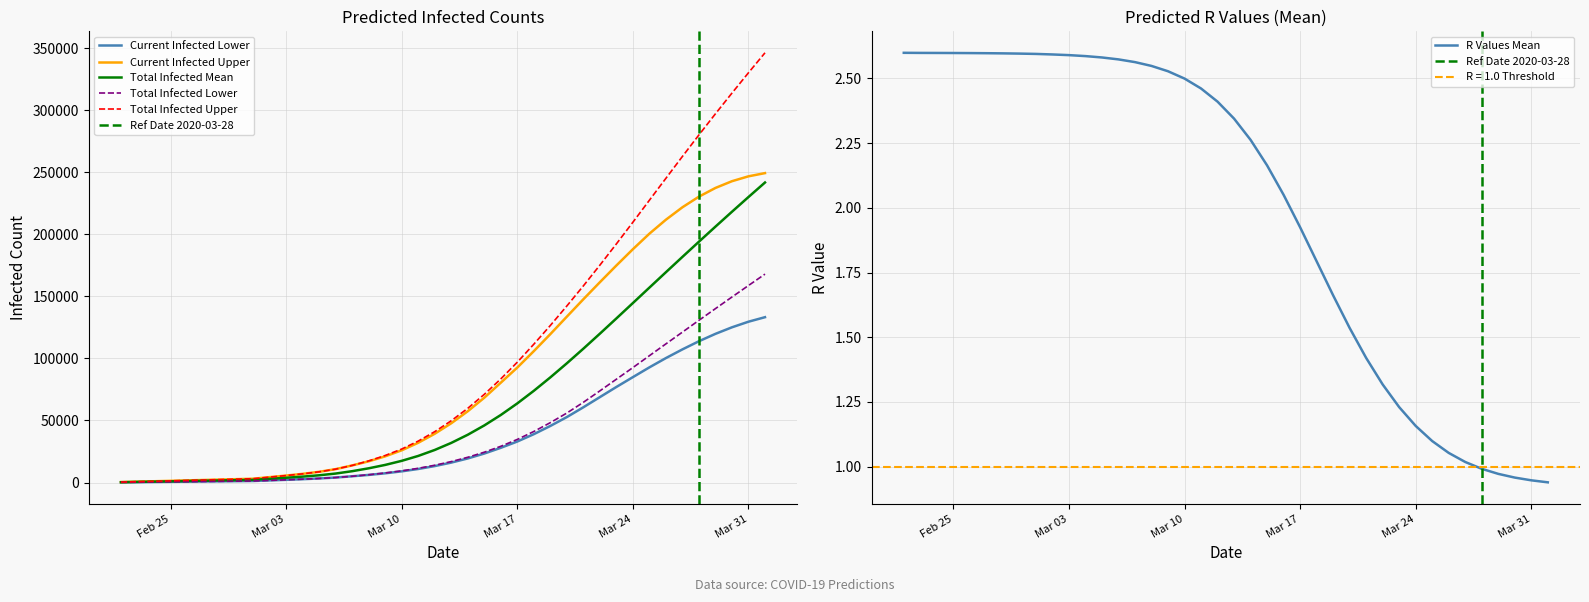

True or false: predicted_current_infected_upper and predicted_current_infected_lower cross at least once.

False